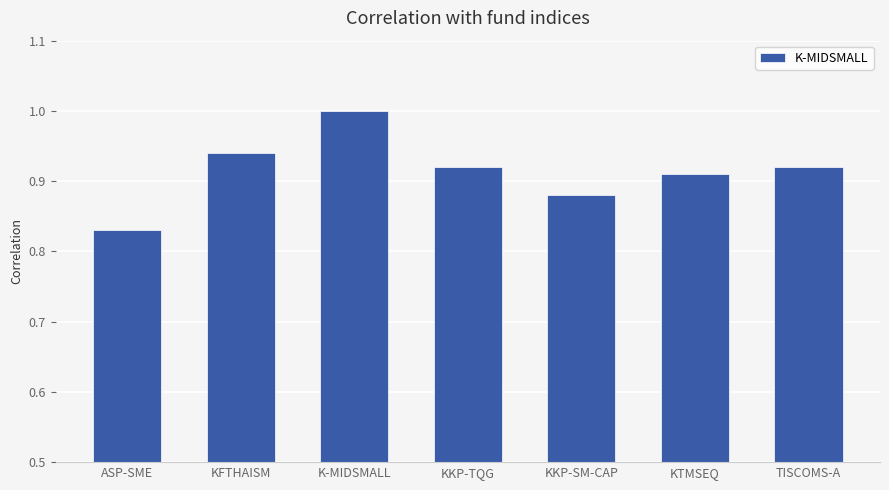

Does the chart contain stacked bars?

No